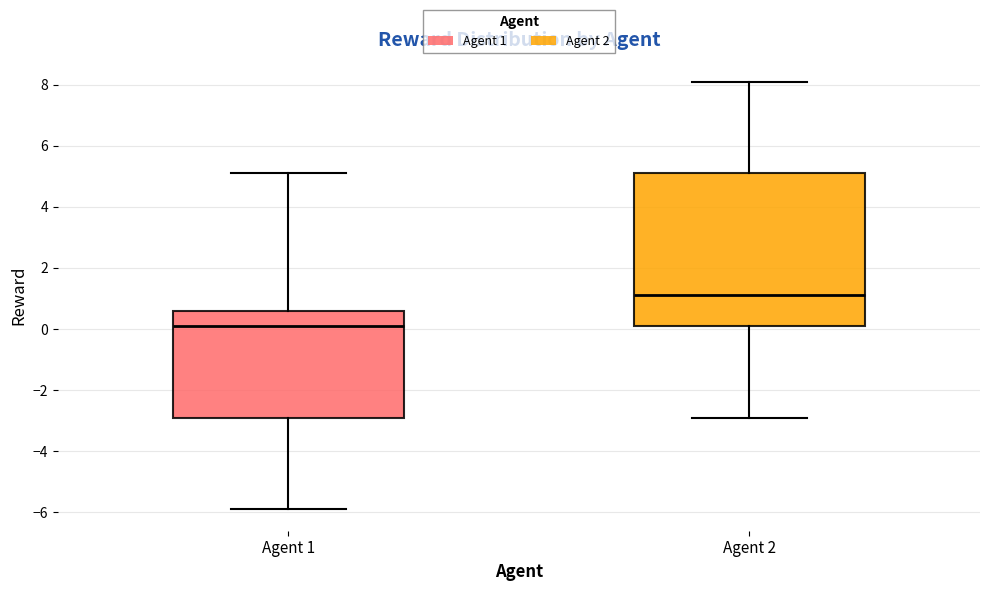

Reading left to right, read every box against the y-axis: the position of its median line, the range the box covers, and the ends of its whiskers. The values are not printed on the chart, so give them approximately, as read against the axis.

Agent 1: median 0.2, box -2.8 to 0.6, whiskers -5.8 to 5.2
Agent 2: median 1.2, box 0.2 to 5.2, whiskers -2.8 to 8.2